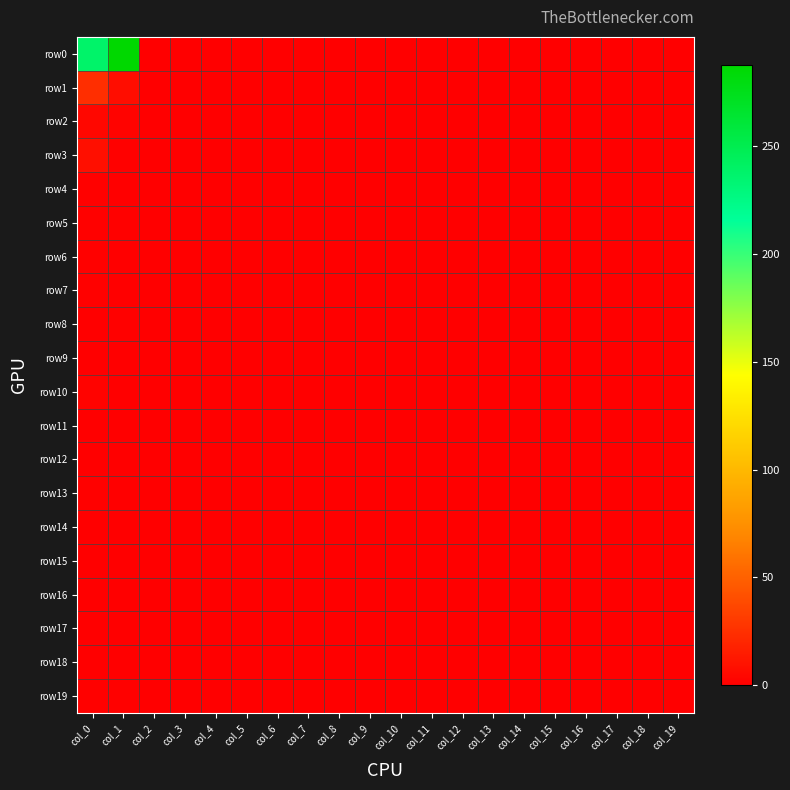

At which category is the sum across all series the highest?

col_1